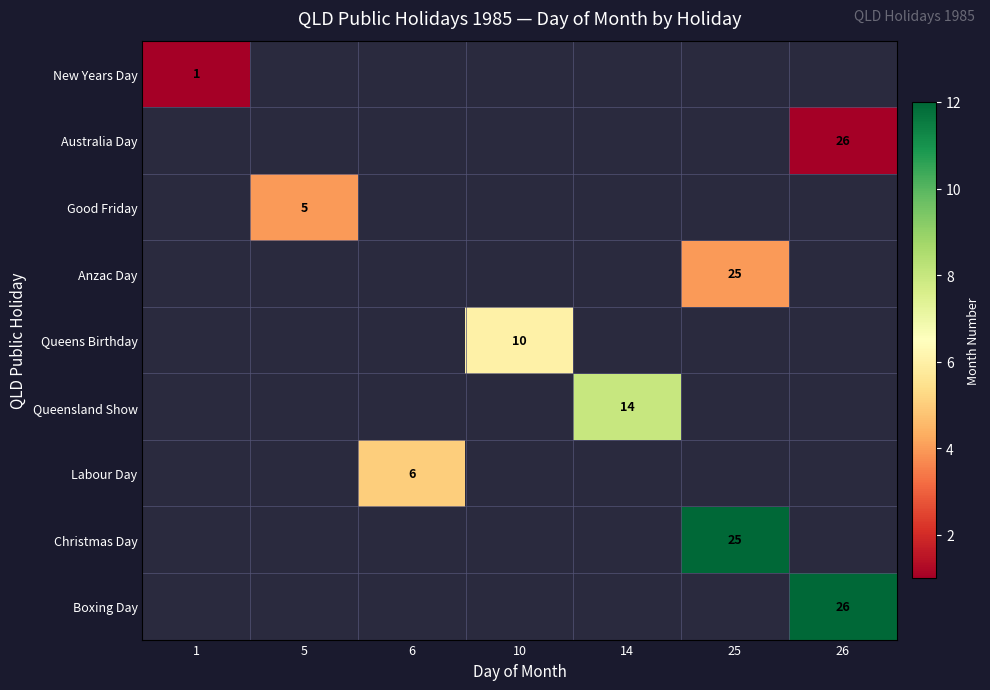

True or false: Anzac Day has a value of 25 at 25.

True